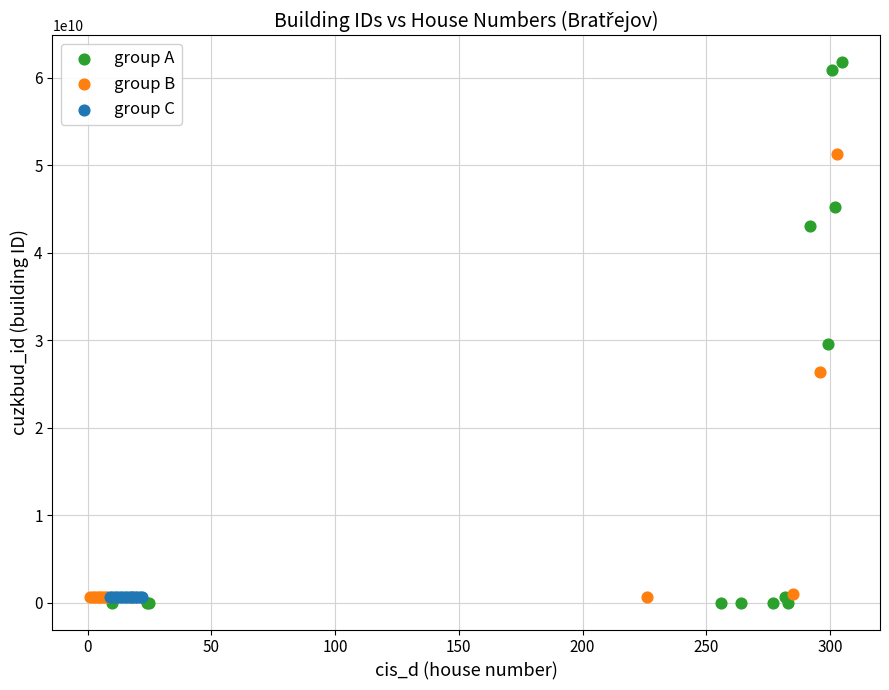

Which series contains the lowest Y value?

group A